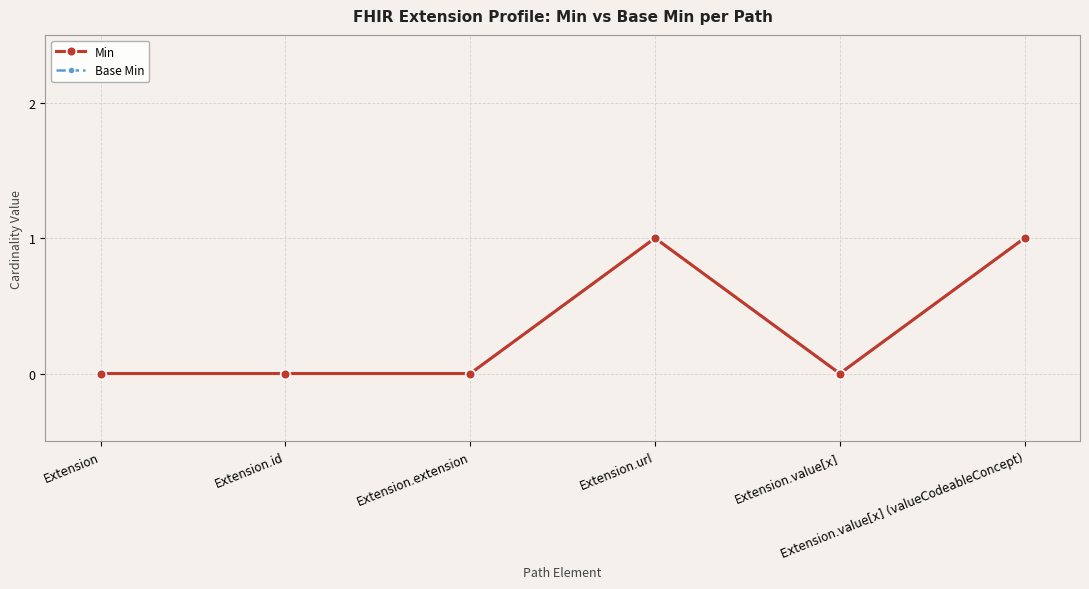

Rank the series by their maximum value, from lowest to highest.

Min, Base Min